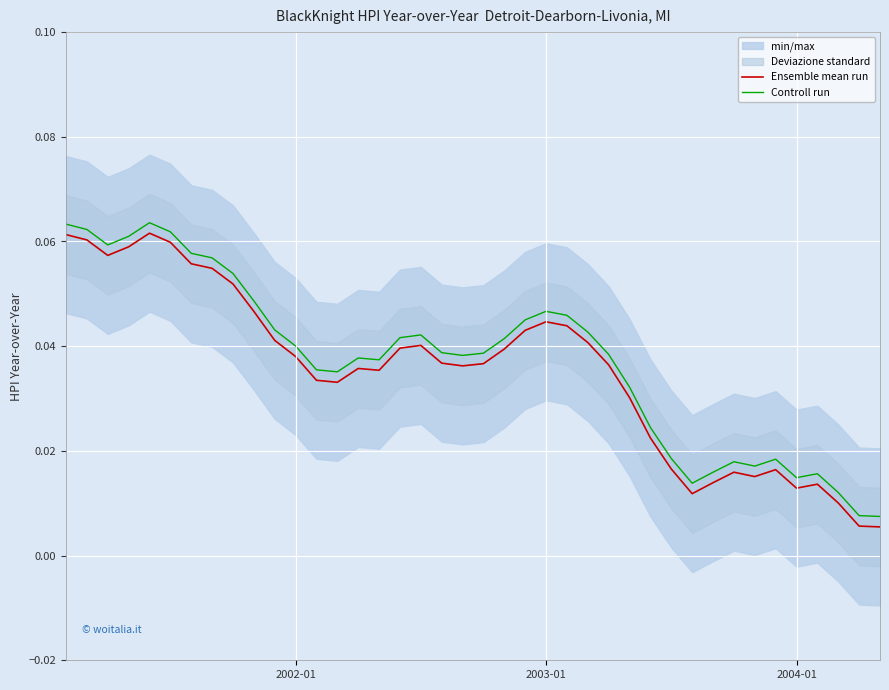

True or false: Ensemble mean run and Controll run cross at least once.

False